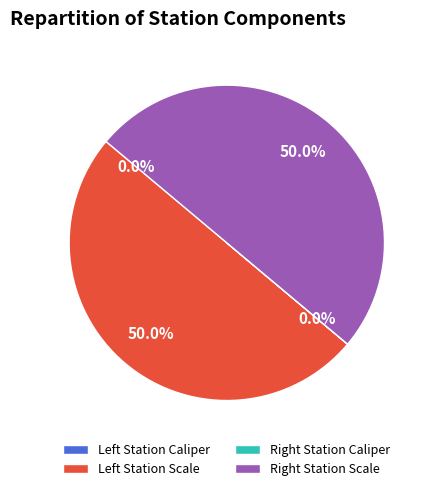

How many slices are in this pie chart?

4